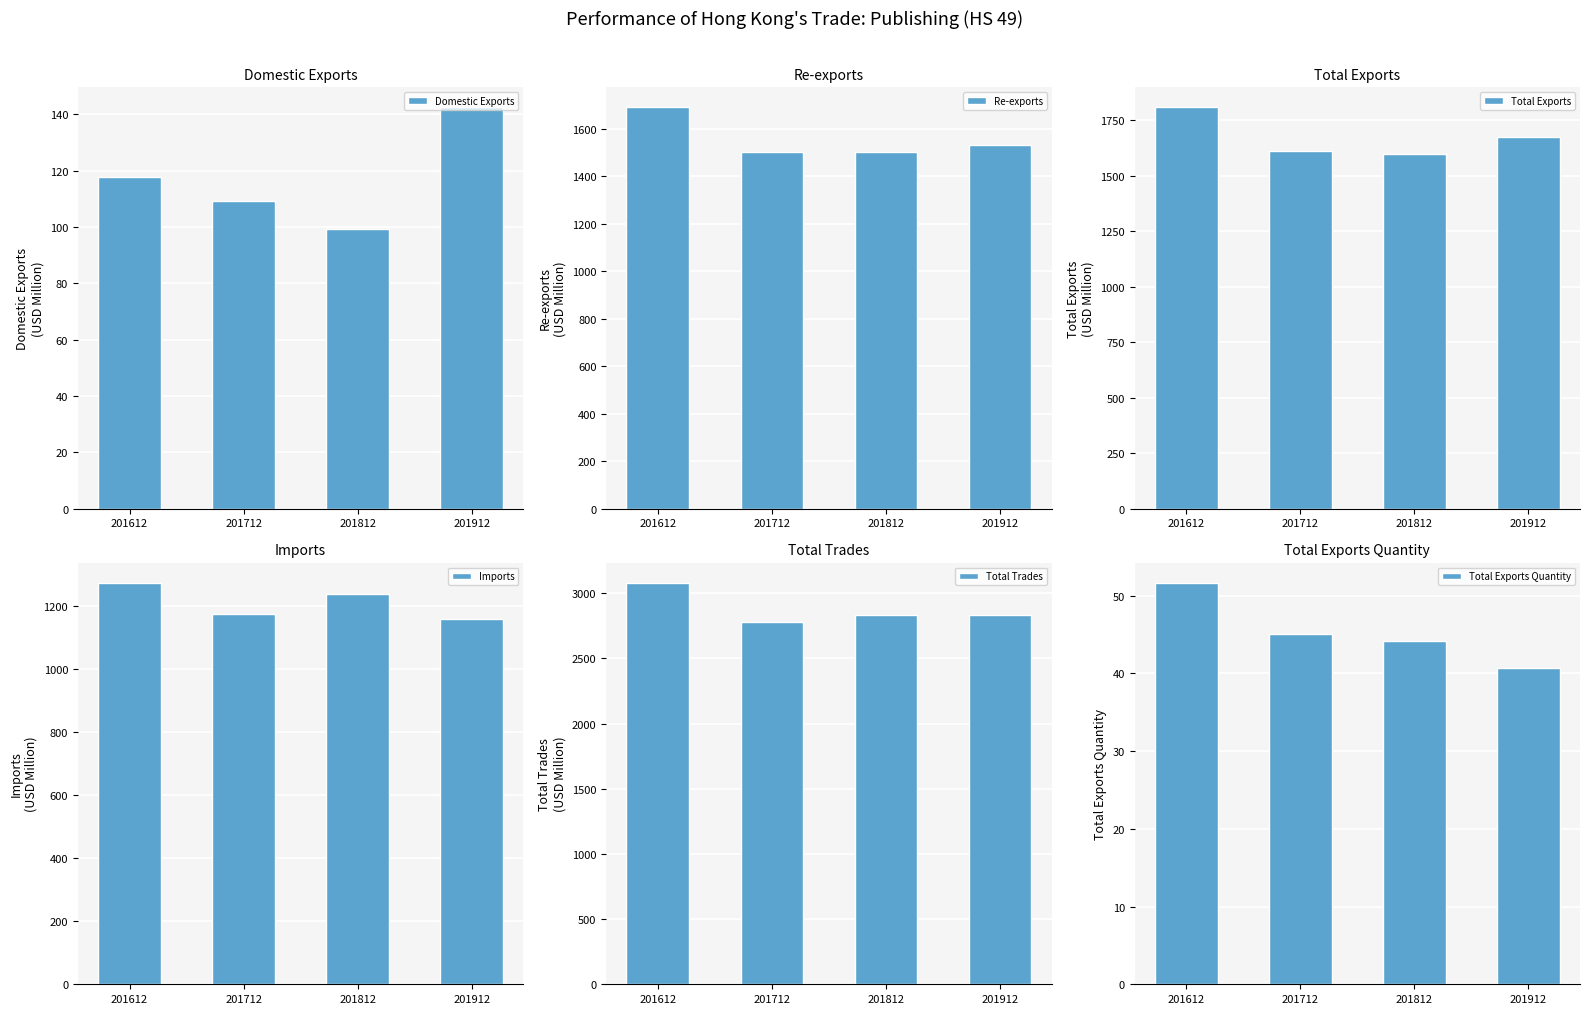

Which category has the lowest value in the Domestic Exports series?

201812